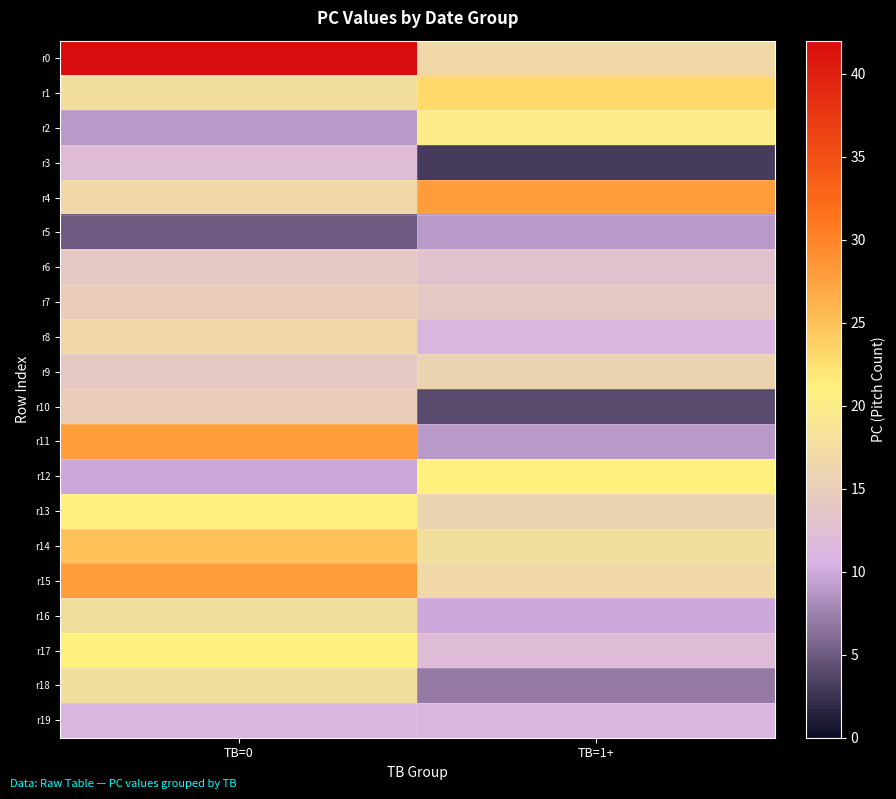

At which category is the sum across all series the highest?

TB=0